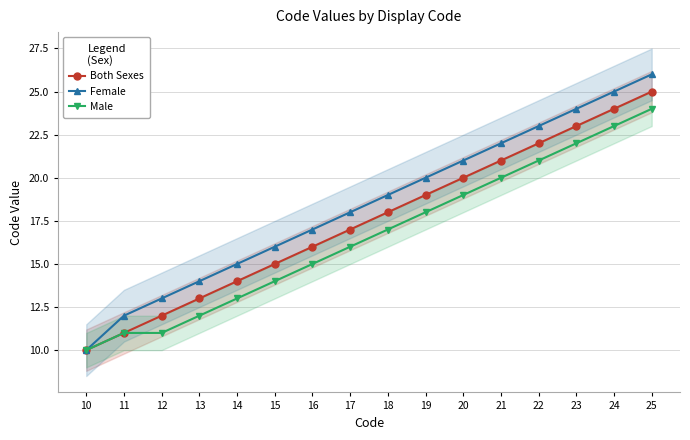

Where is Both Sexes nearest to the value 17?

17